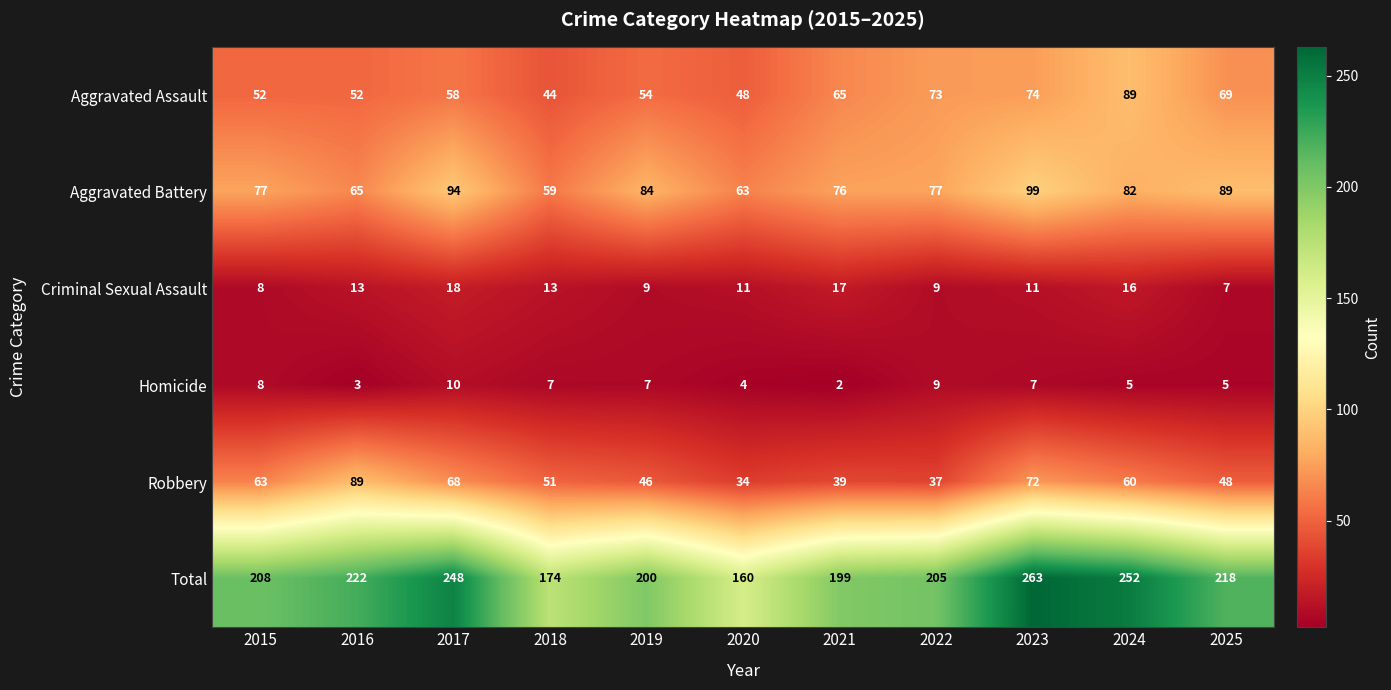

Rank the categories by Robbery value from highest to lowest.

2016, 2023, 2017, 2015, 2024, 2018, 2025, 2019, 2021, 2022, 2020